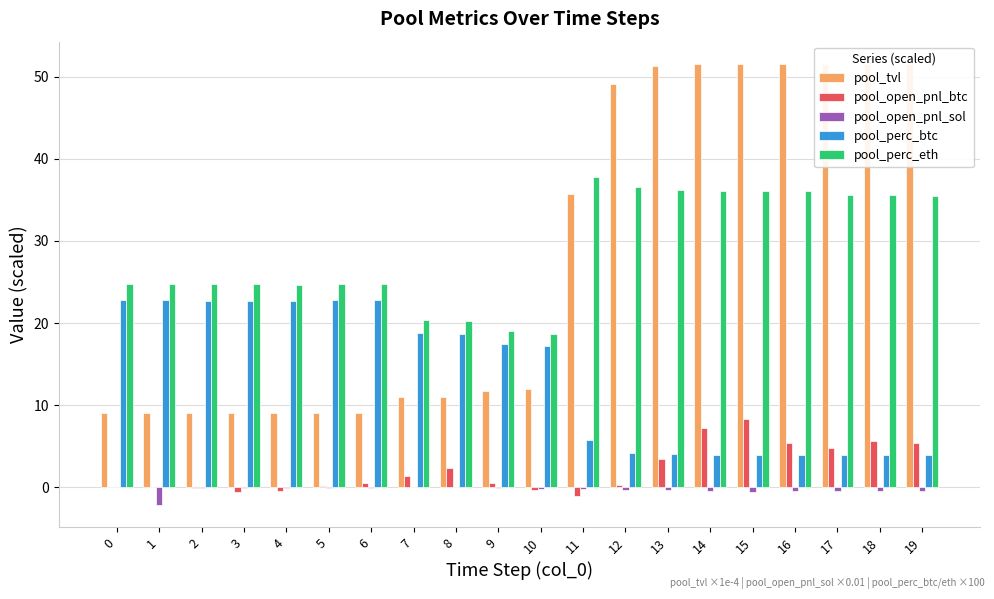

What is the highest value of the pool_perc_btc series?

22.8